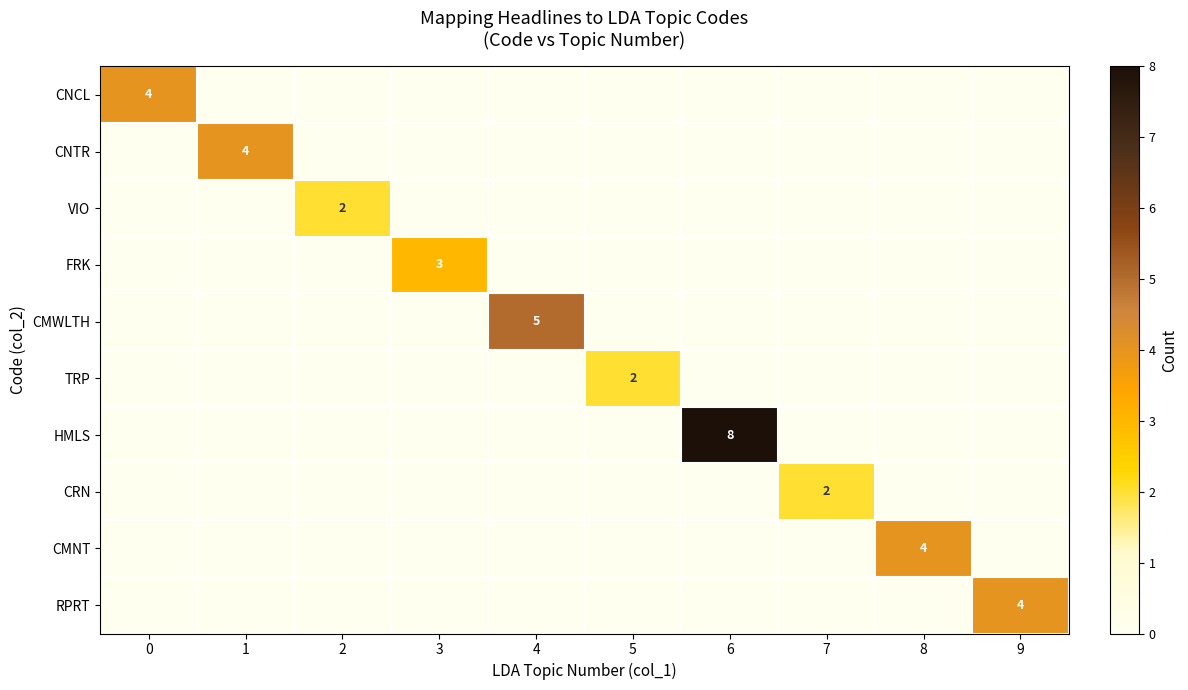

What is the difference between the highest and lowest values at 6?

8